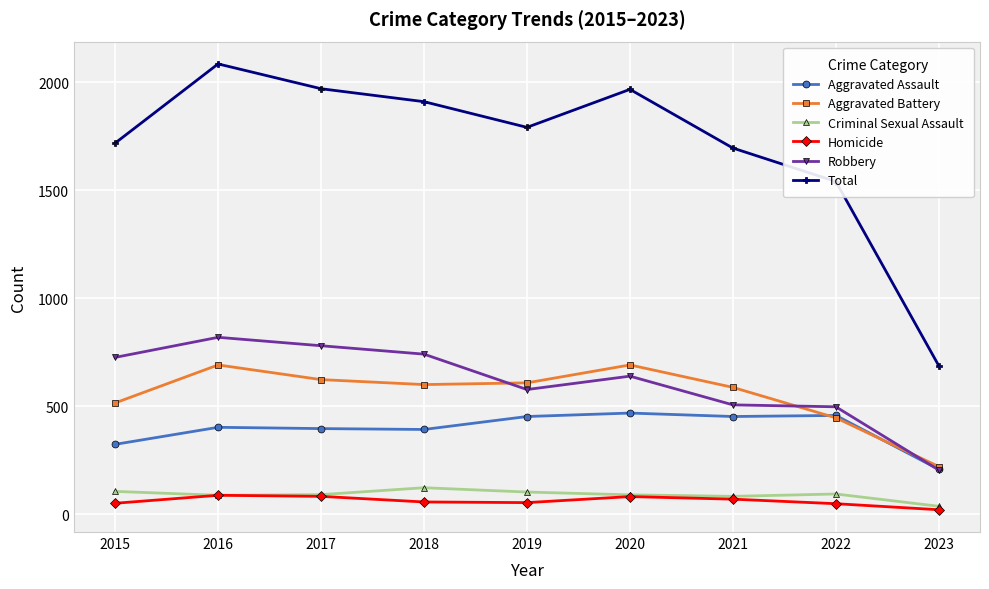

How many interior local peaks does the Aggravated Battery series have?

2